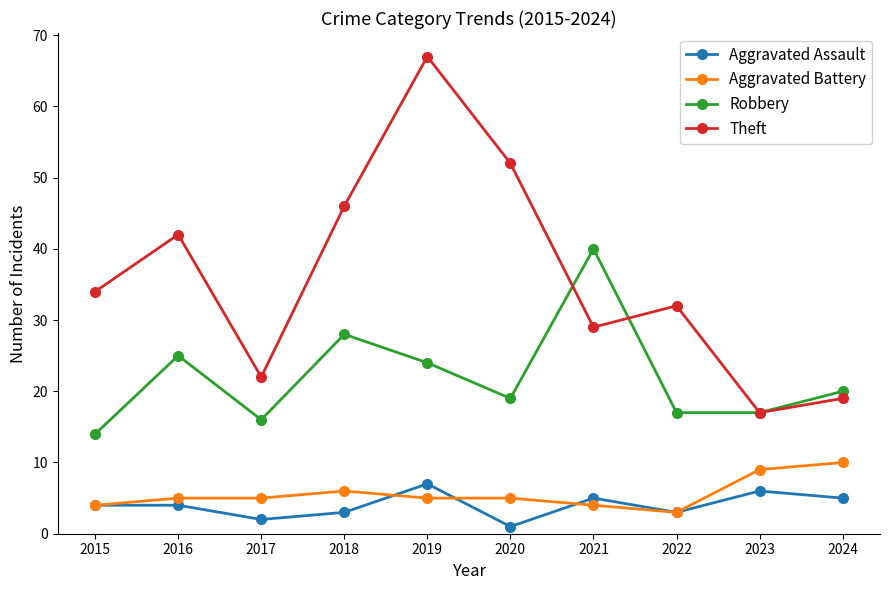

Reading left to right, extract all data points from this chart.

Aggravated Assault: 2015=4	2016=4	2017=2	2018=3	2019=7	2020=1	2021=5	2022=3	2023=6	2024=5
Aggravated Battery: 2015=4	2016=5	2017=5	2018=6	2019=5	2020=5	2021=4	2022=3	2023=9	2024=10
Robbery: 2015=14	2016=25	2017=16	2018=28	2019=24	2020=19	2021=40	2022=17	2023=17	2024=20
Theft: 2015=34	2016=42	2017=22	2018=46	2019=67	2020=52	2021=29	2022=32	2023=17	2024=19